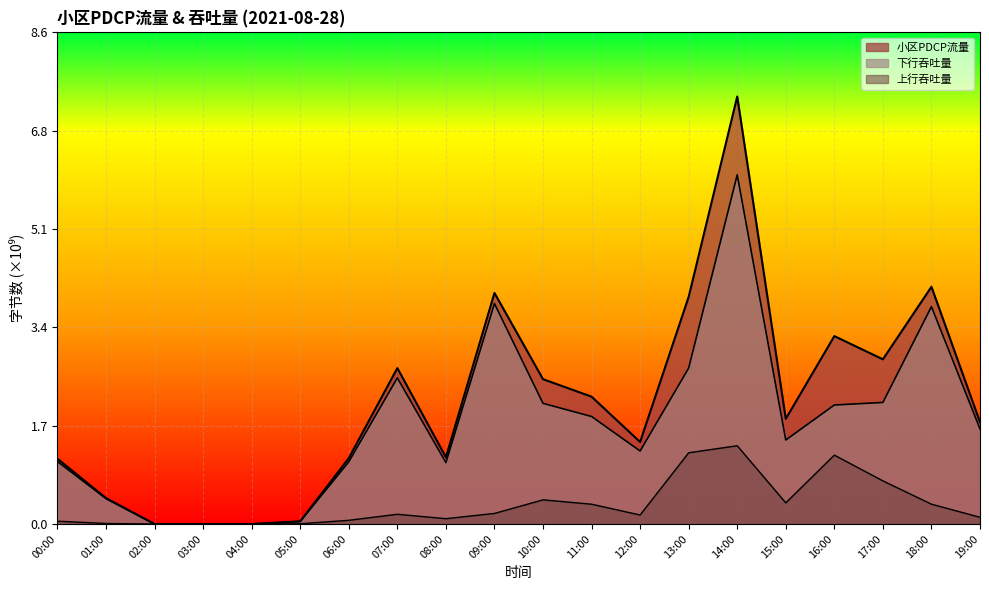

True or false: 上行吞吐量 has a value of 0.2 at 07:00.

True